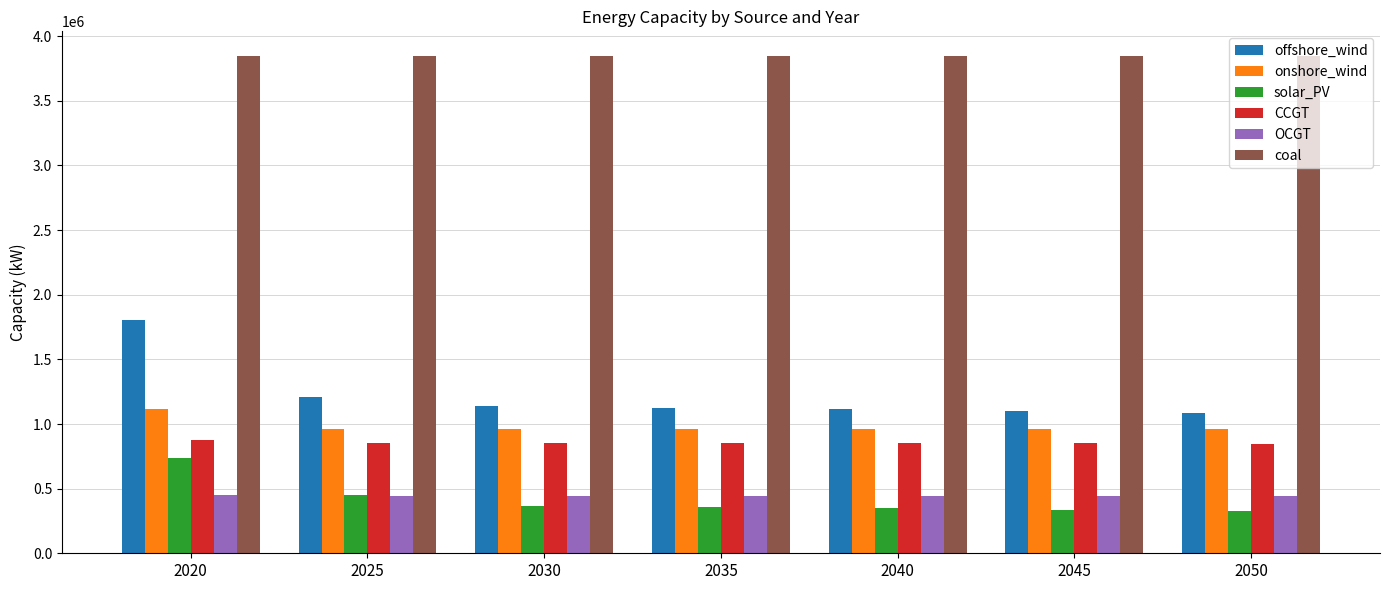

What is the difference between the highest and lowest values at 2025?

3399595.0